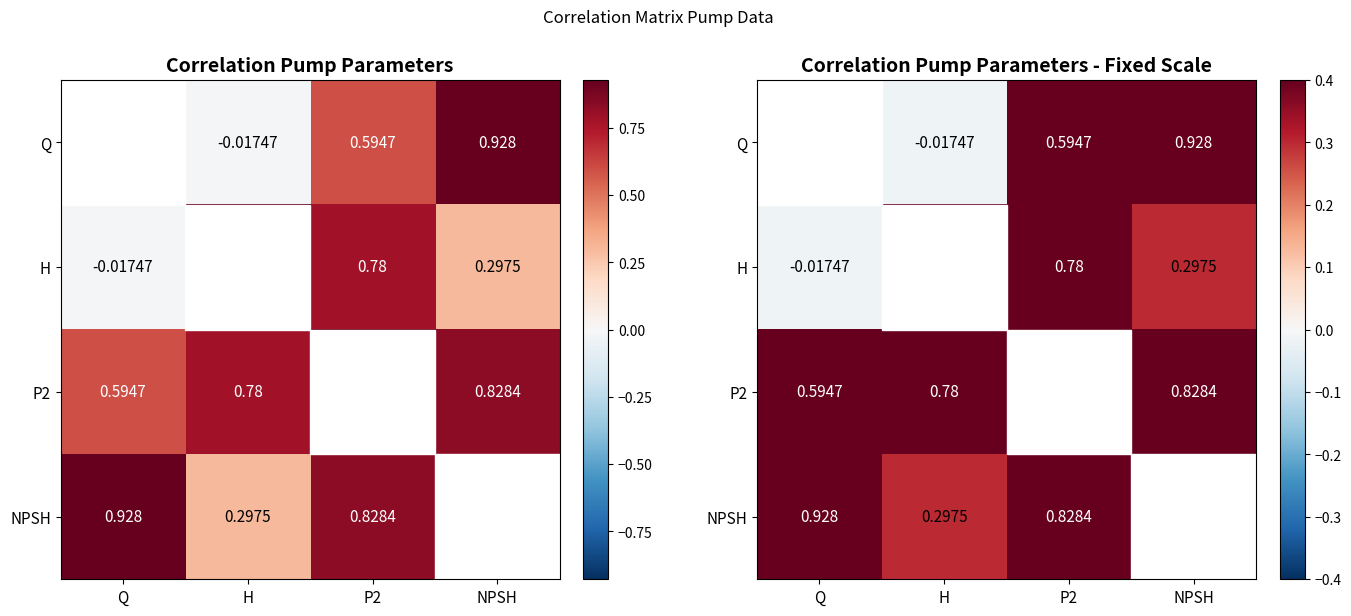

The value of NPSH at NPSH is 1.6. True or false?

False